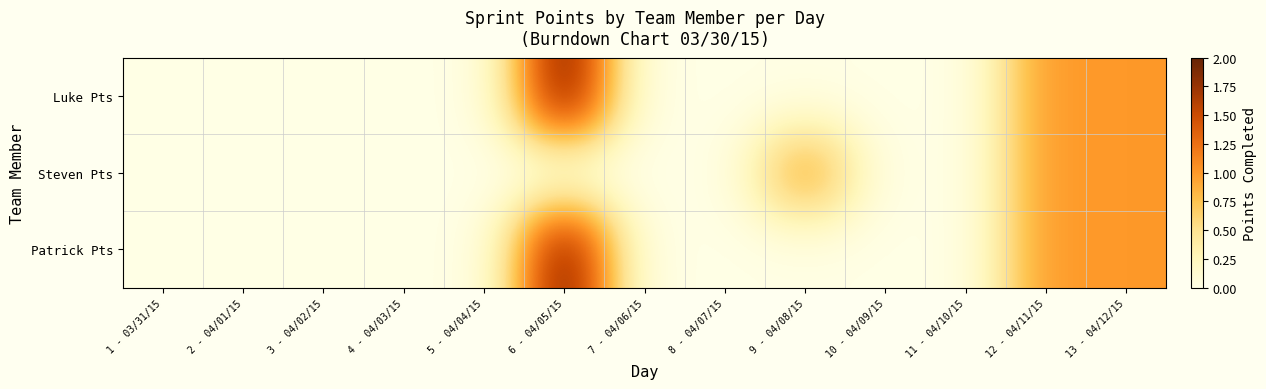

How many categories are shown in the chart?

13